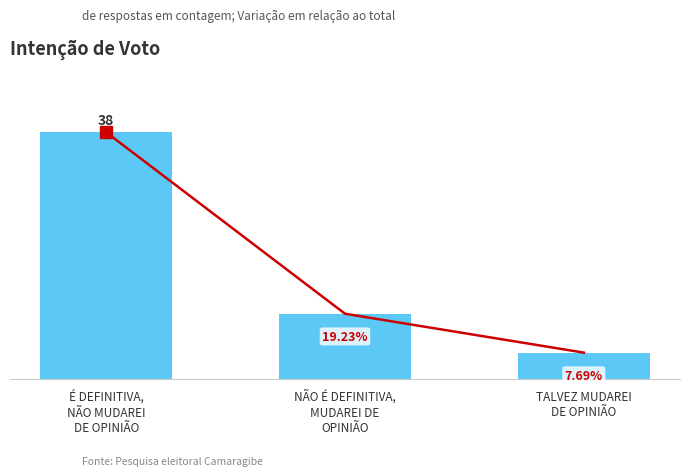

What is the change in value from É DEFINITIVA,
NÃO MUDAREI
DE OPINIÃO to NÃO É DEFINITIVA,
MUDAREI DE
OPINIÃO?

-28